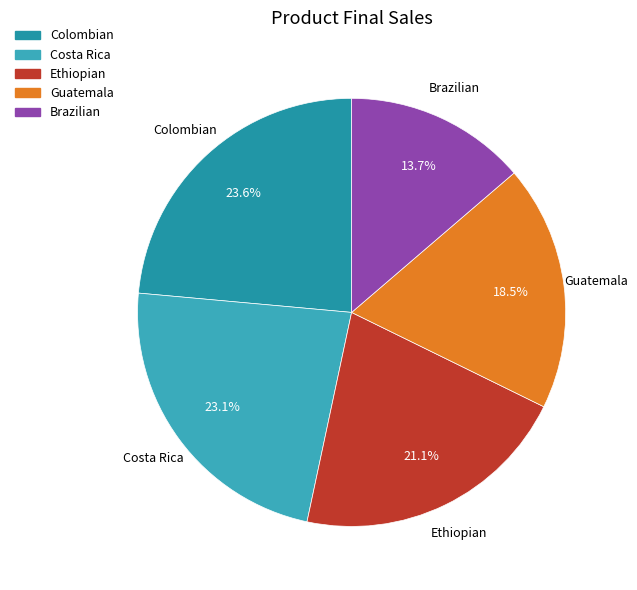

Which has a higher value, Colombian or Guatemala?

Colombian